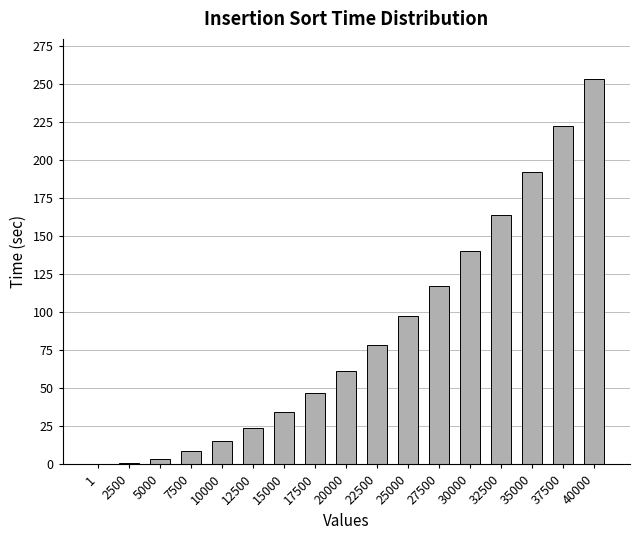

True or false: the data shows 26.8 at 10000.

False